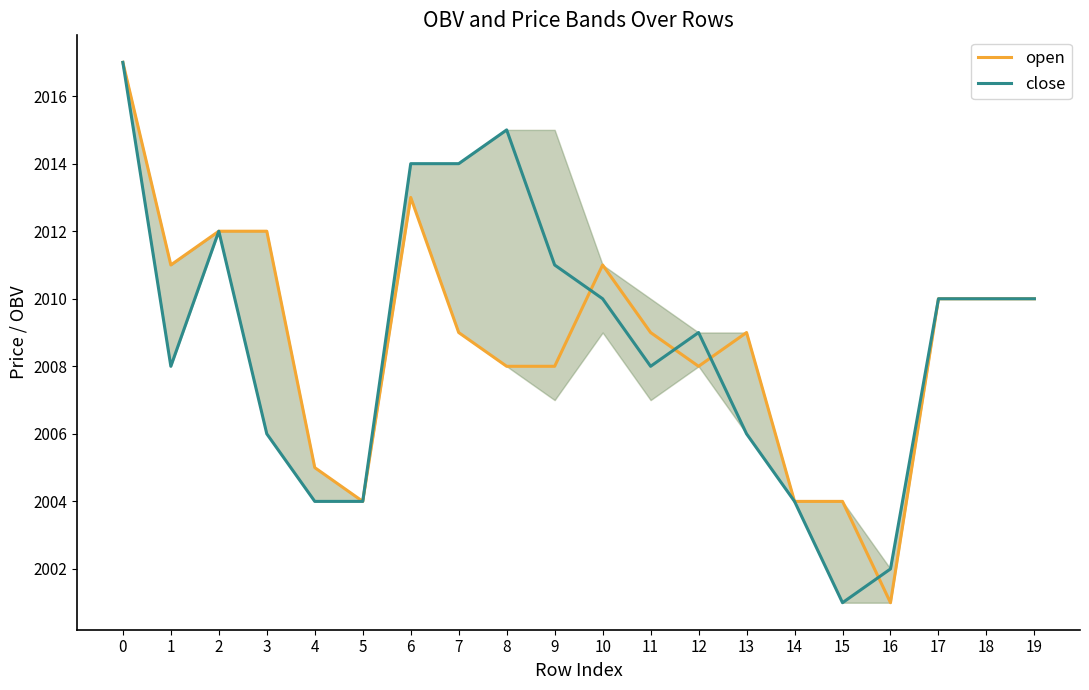

What is the total value across all series at 10?

4021